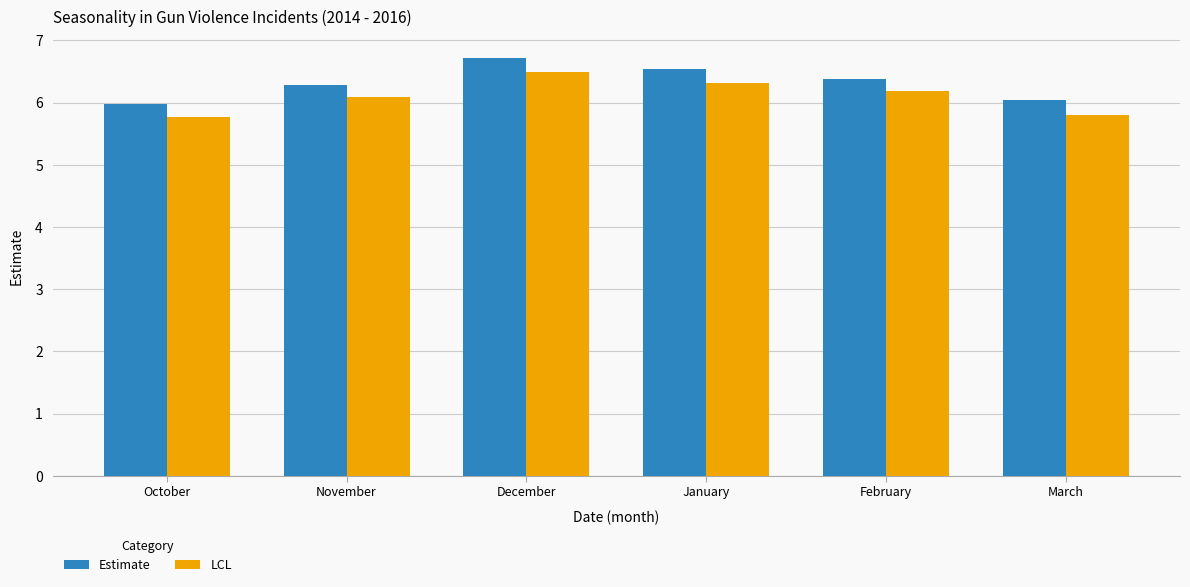

How many groups of bars are there?

6